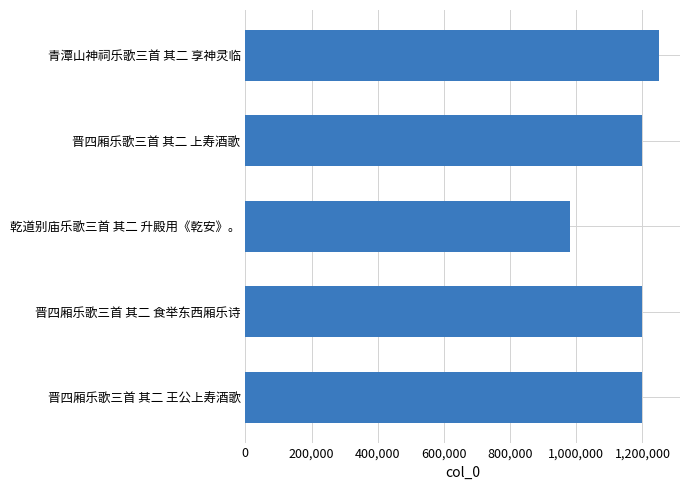

How many values are below 1198652?

2